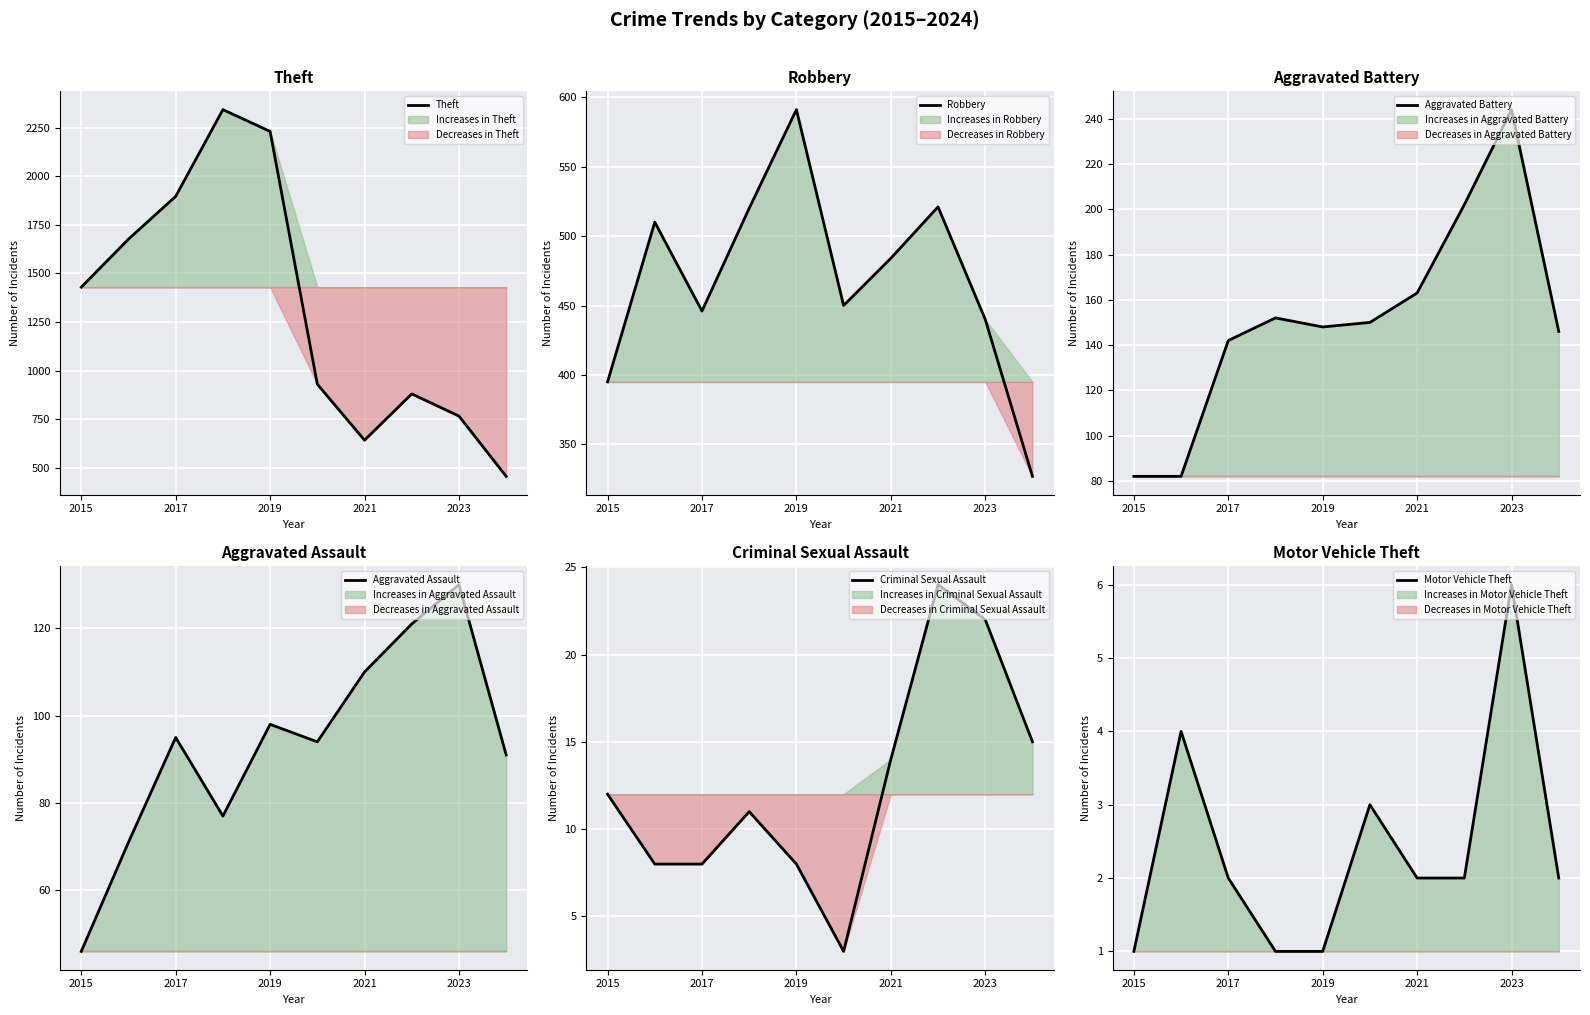

What is the lowest value of the Theft series?

456